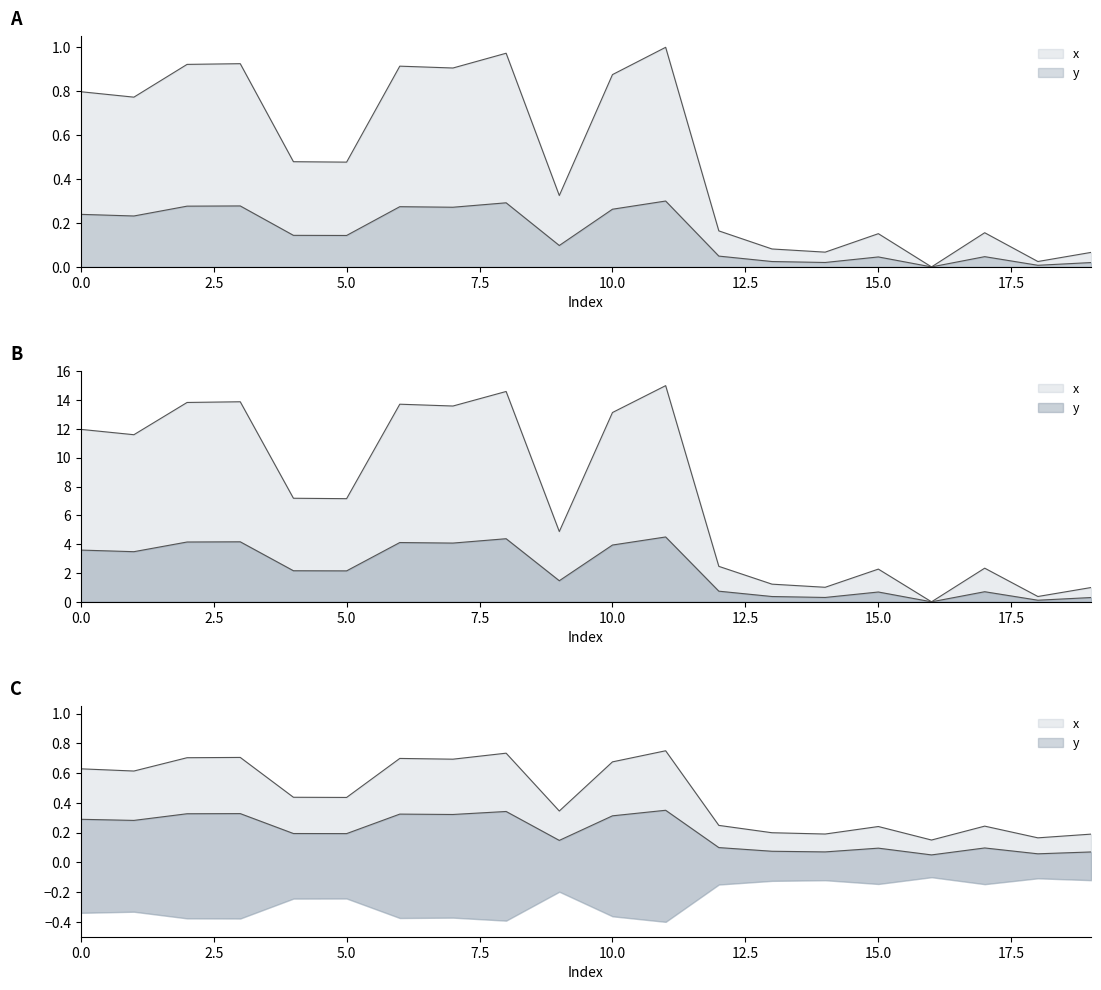

What is the sum of the values at 8 and 15?

16.9